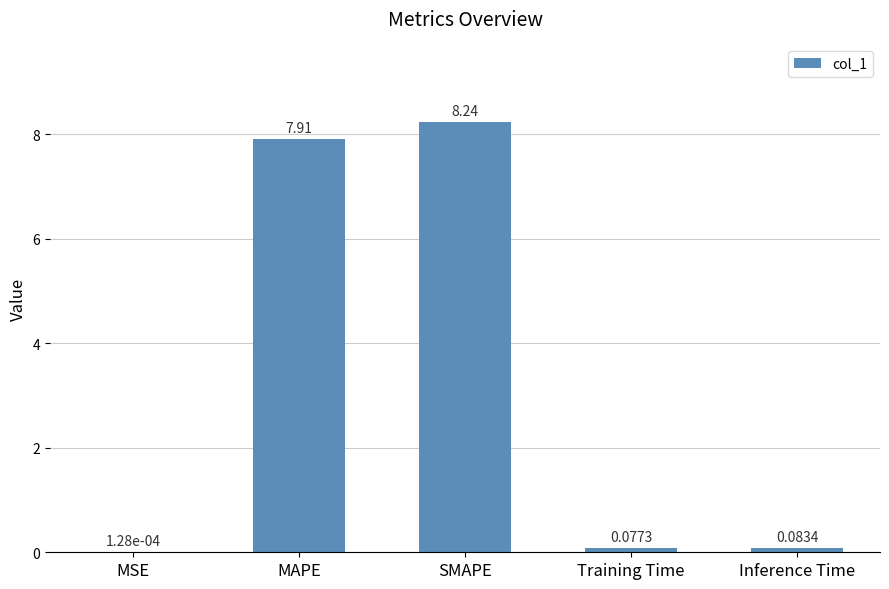

Where is the data nearest to the value 4?

MAPE